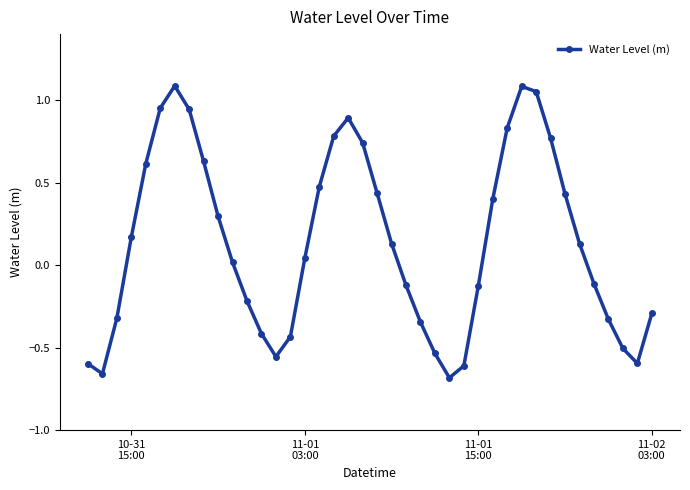

What is the difference between the second highest and minimum values?

1.8